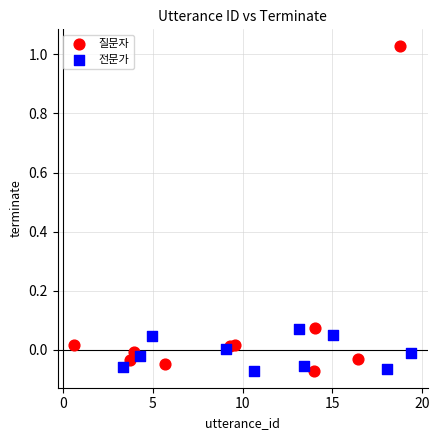

Which series has the widest spread of Y values?

질문자